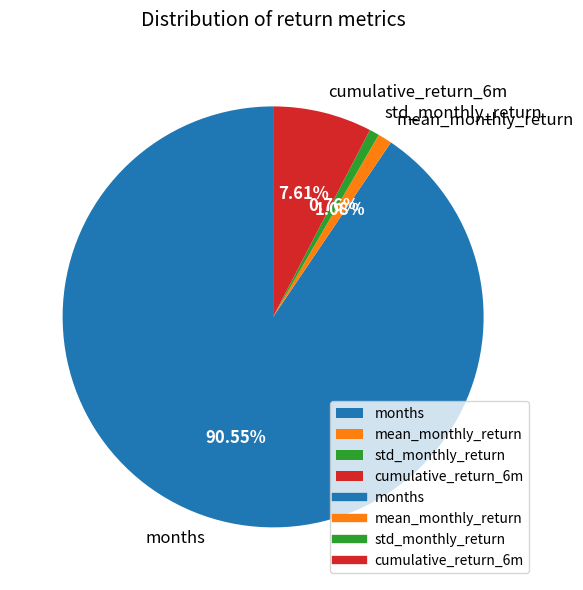

Do std_monthly_return and cumulative_return_6m together represent more than half of the pie?

No